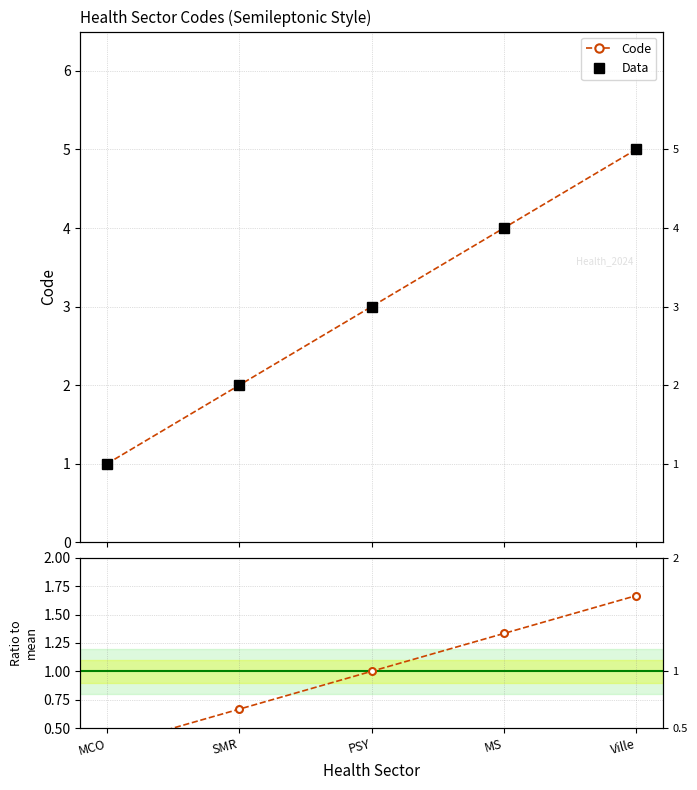

Is the value of Code / mean at MCO greater than the value of Data at SMR?

No